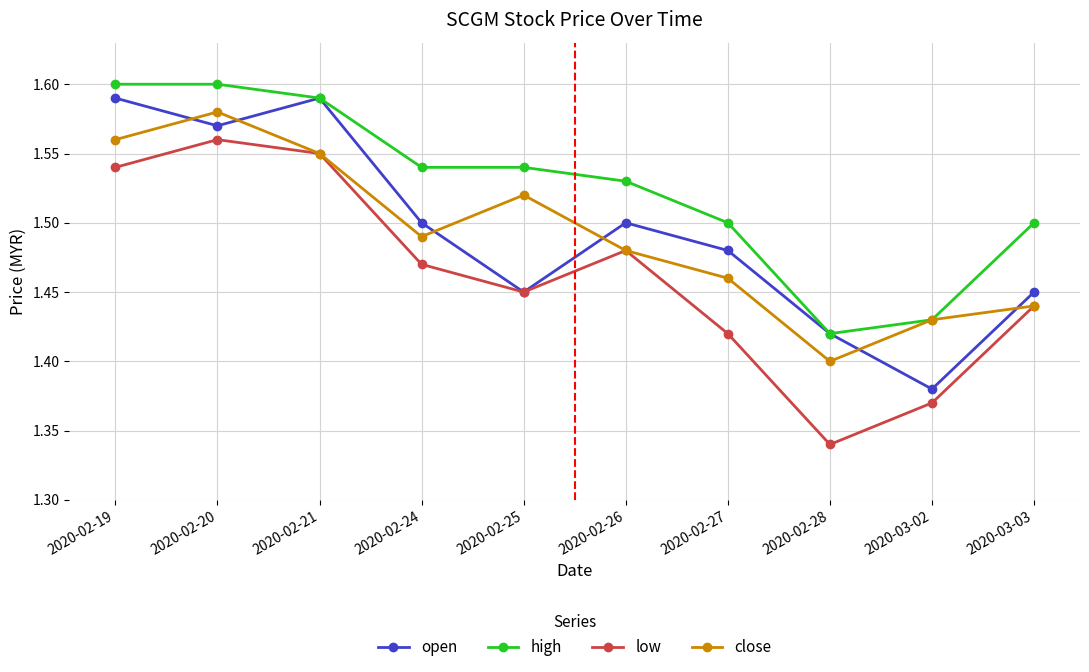

How many high values are between 1 and 2?

10